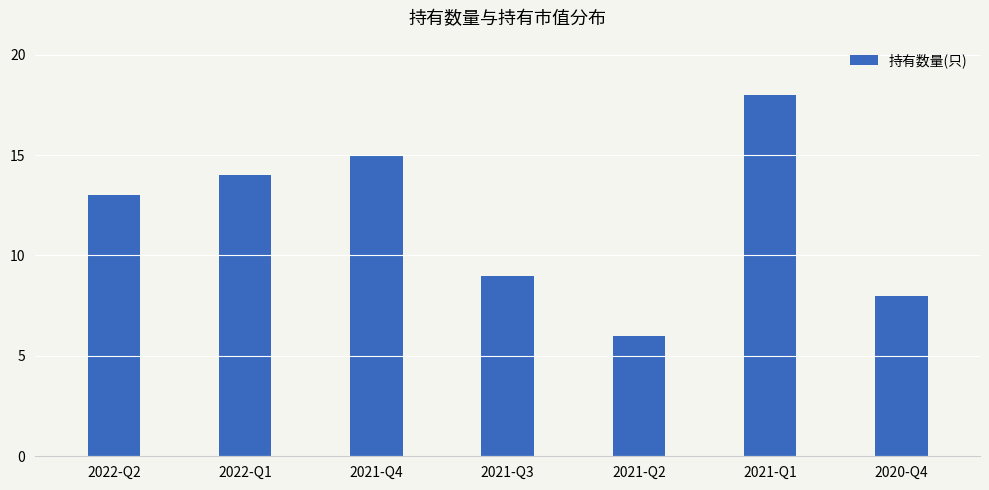

What is the maximum value shown in the chart?

18